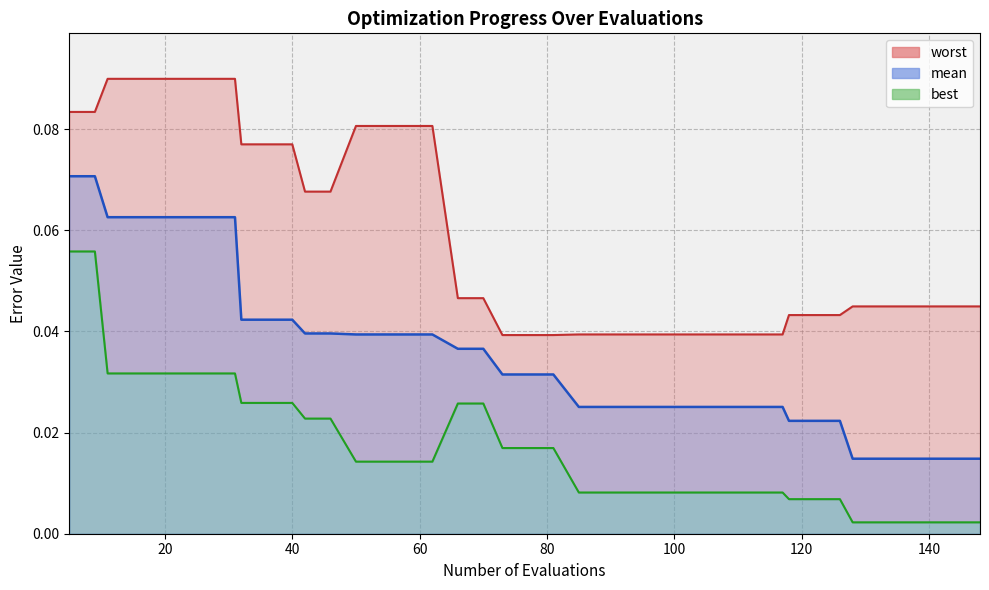

True or false: best and worst intersect in this chart.

False